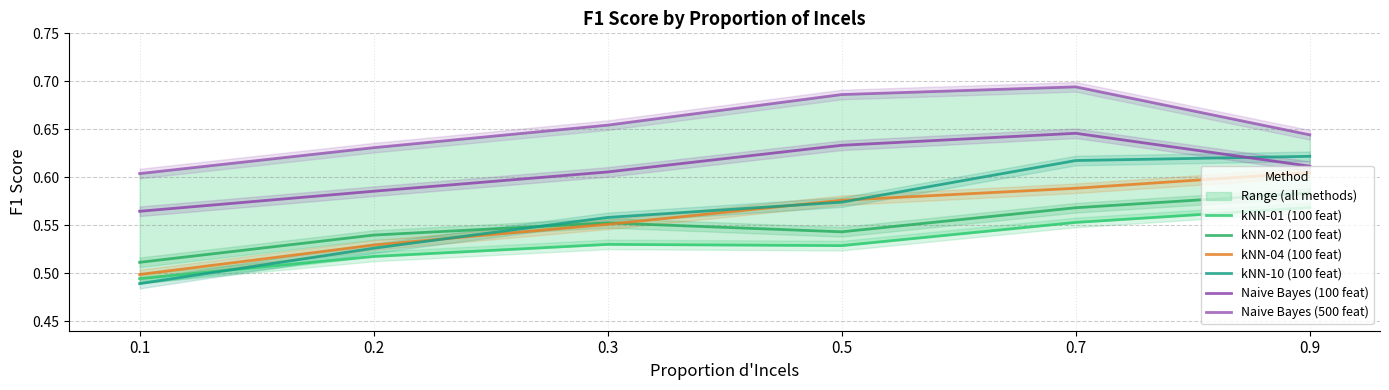

True or false: kNN-04 (100 feat) has a value of 0.1 at 0.7.

False